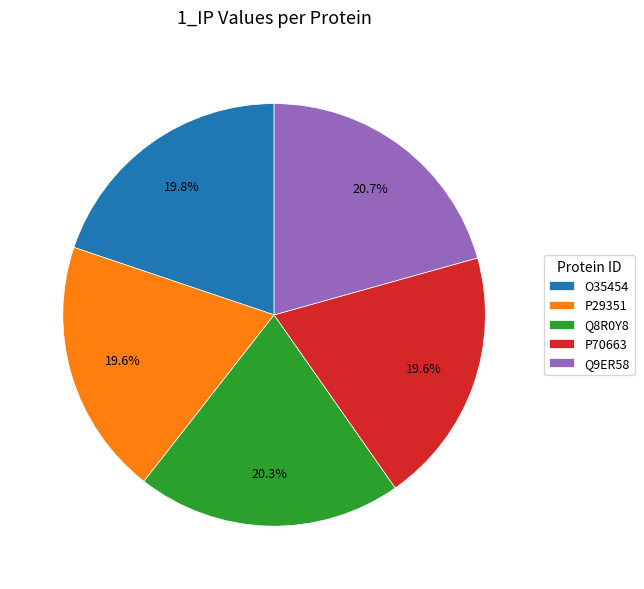

Does Q8R0Y8 represent more than half of the total?

No